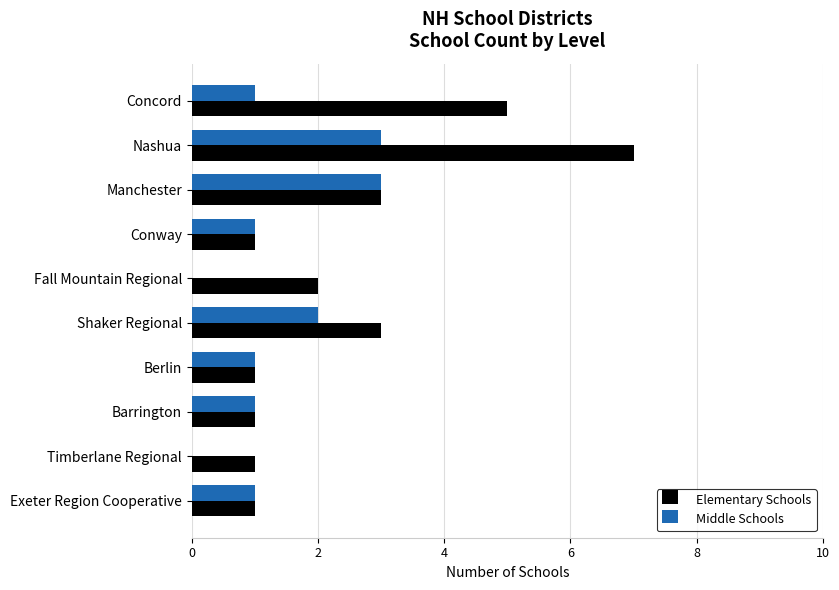

What is the sum of all Middle Schools values?

13